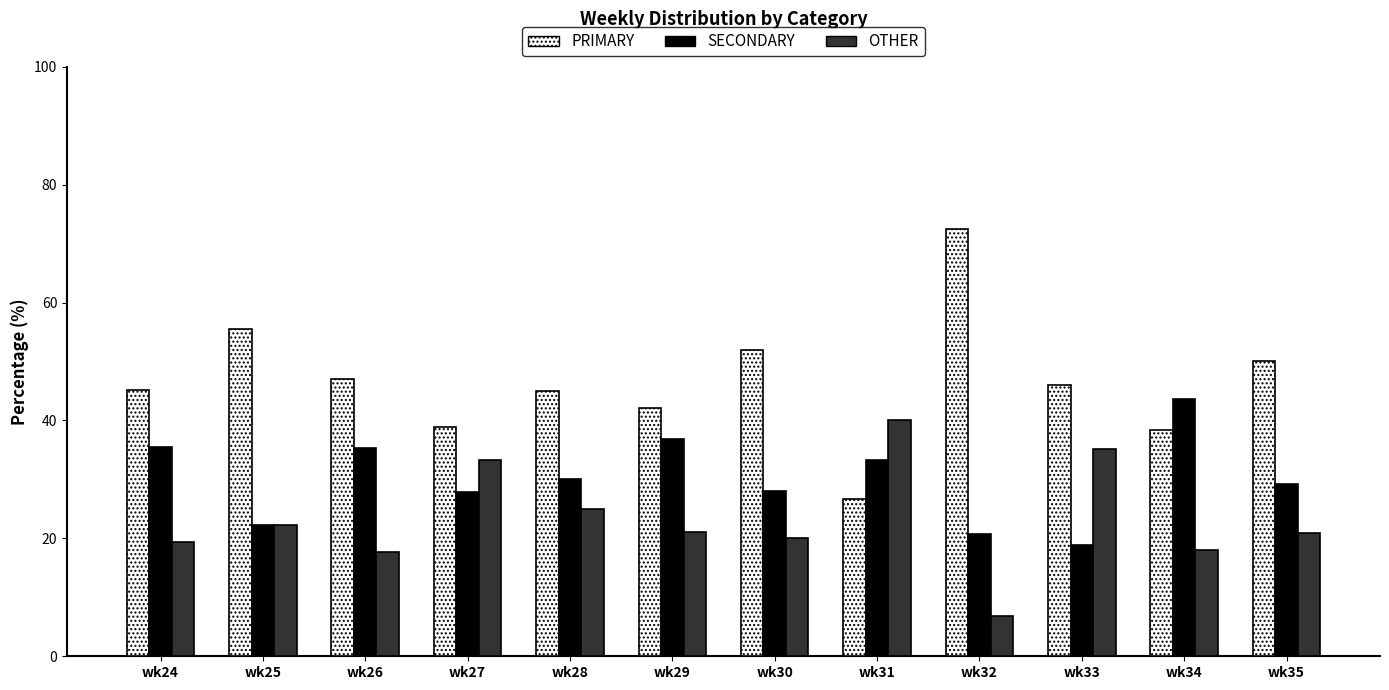

What is the spread (max minus min) of values at wk27?

11.1